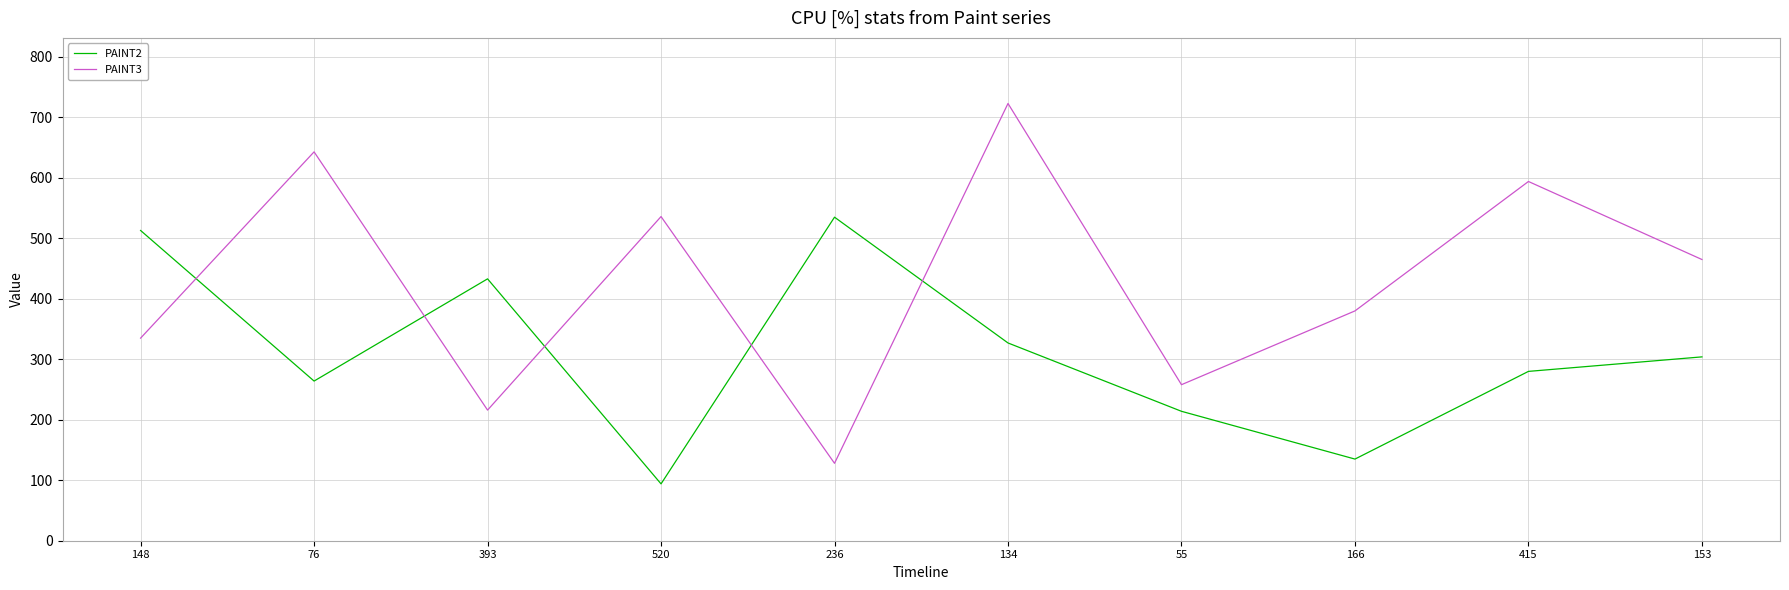

True or false: PAINT3 has more than 0 points higher than both neighbors.

True